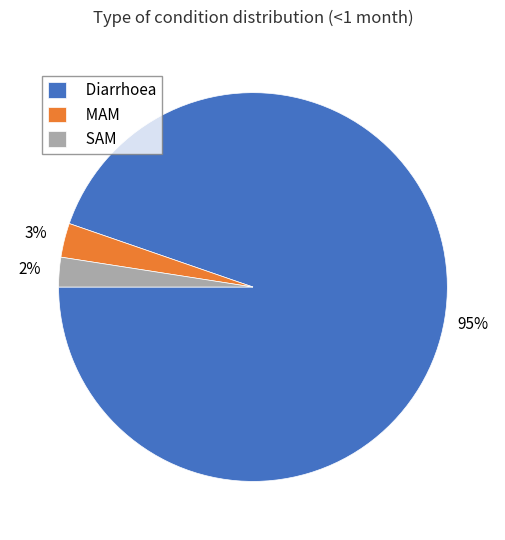

Which category has the biggest portion of the pie?

Diarrhoea